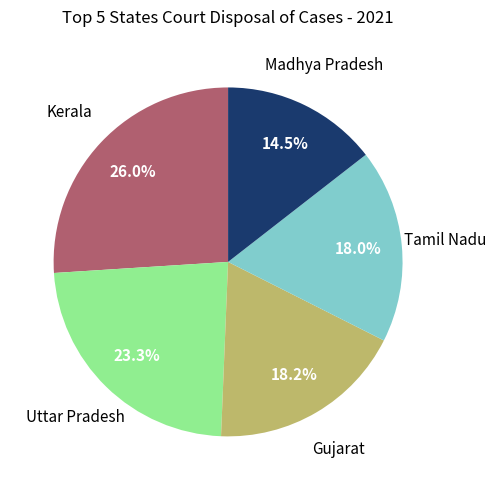

Count the number of slices in the pie.

5